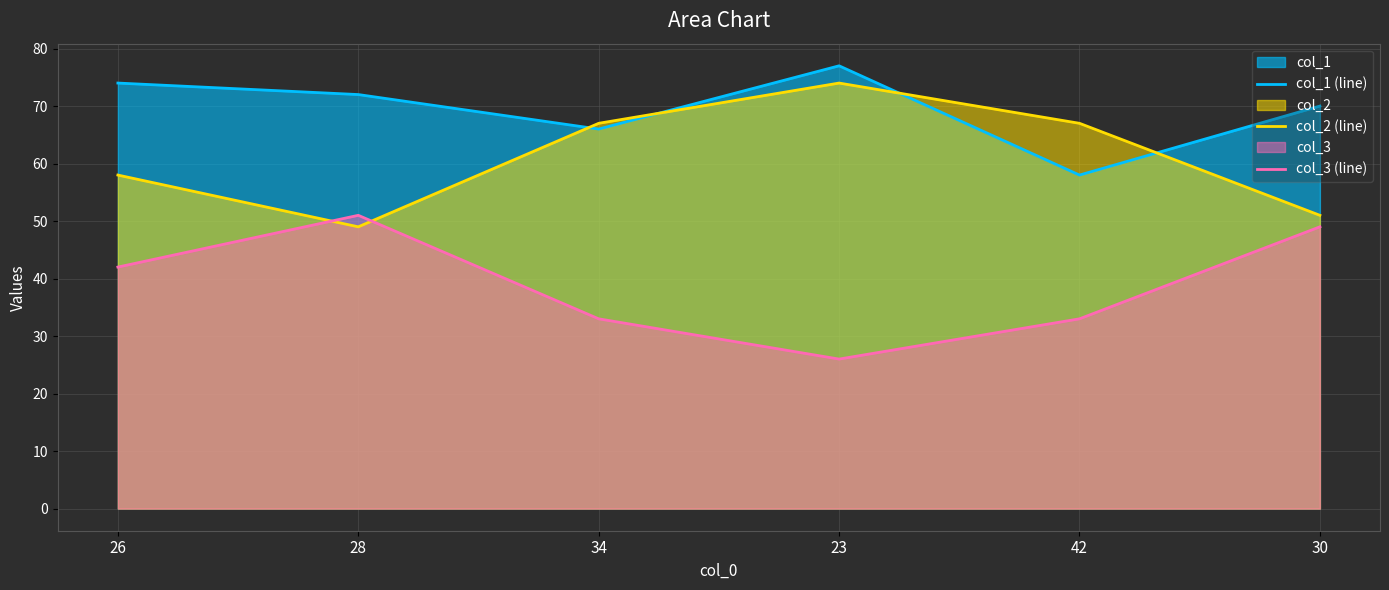

Count the number of data series in this chart.

3